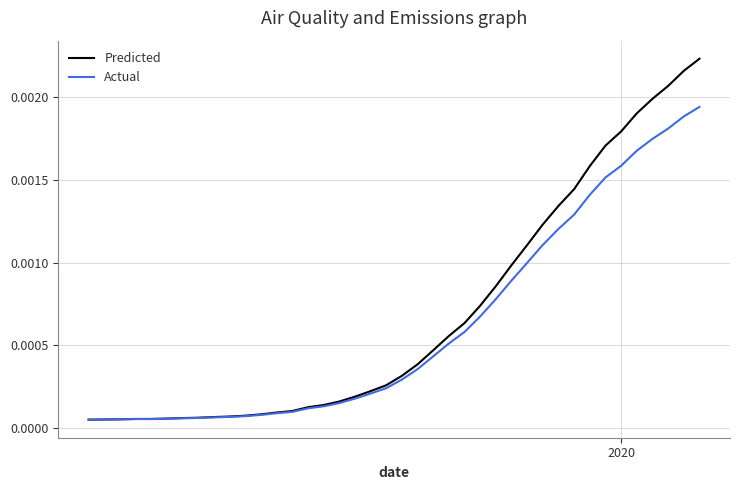

Which series has the largest total across all categories?

Predicted